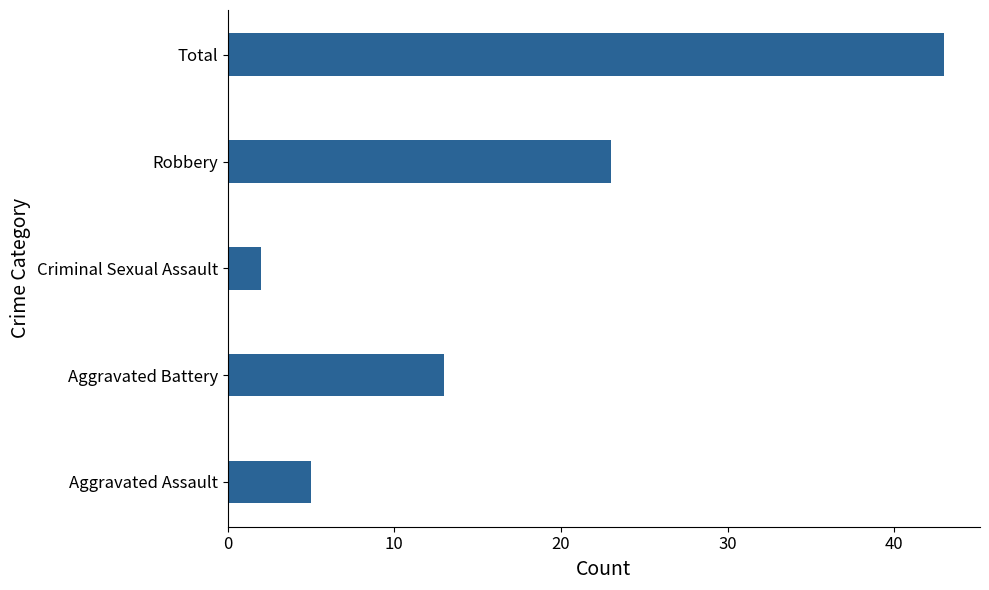

Rank the categories by value from highest to lowest.

Total, Robbery, Aggravated Battery, Aggravated Assault, Criminal Sexual Assault